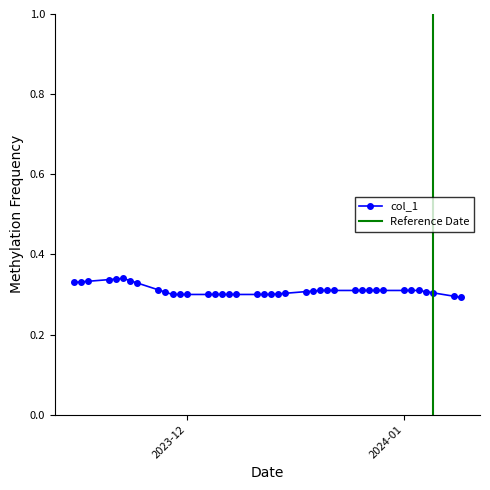

True or false: the data has more than 0 interior local peaks.

True